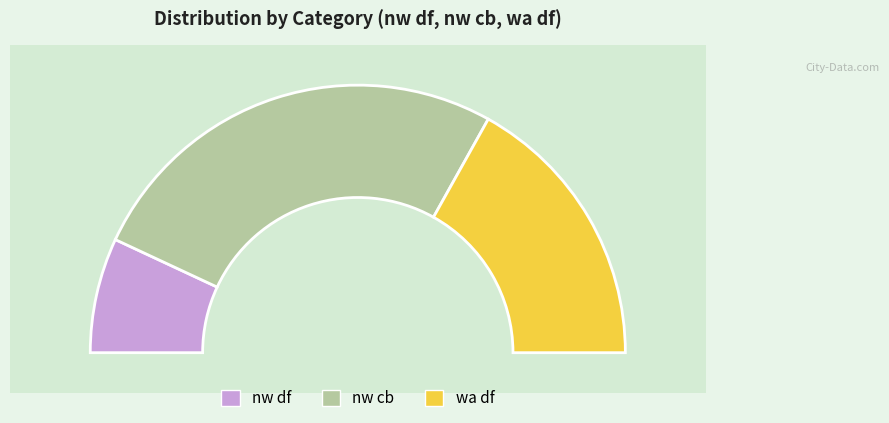

What is the largest slice in the pie chart?

nw cb